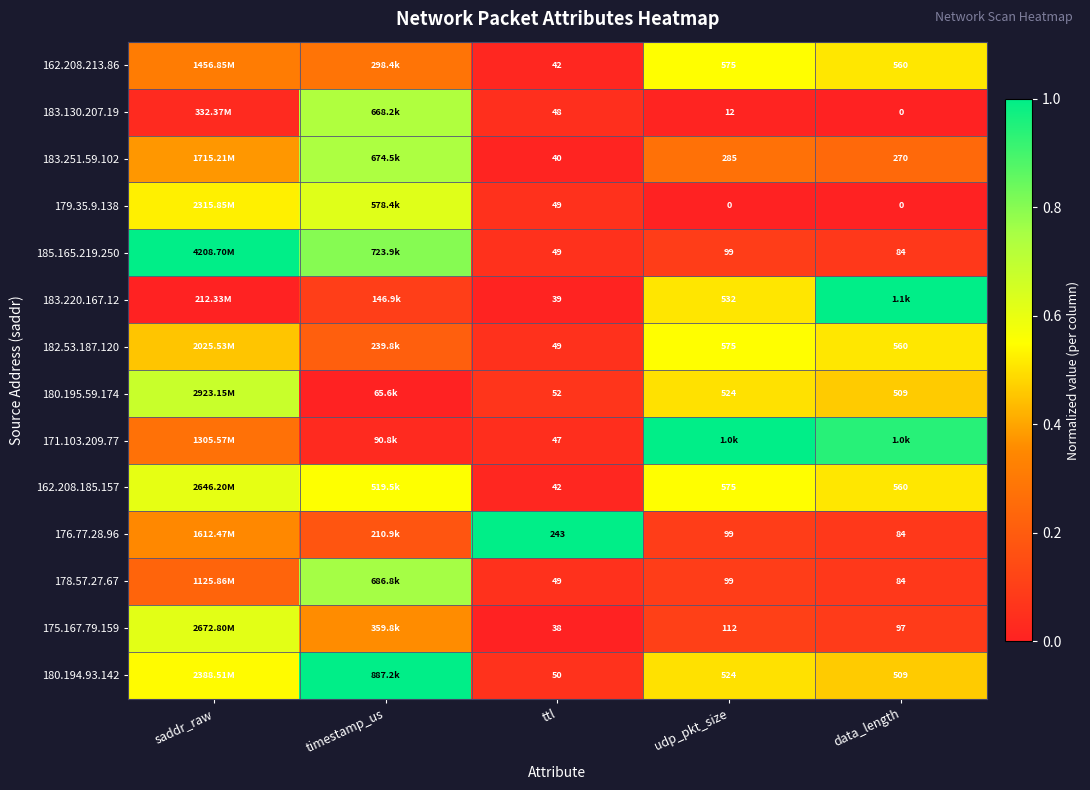

The 183.251.59.102 series shows 0.0 at ttl. True or false?

False